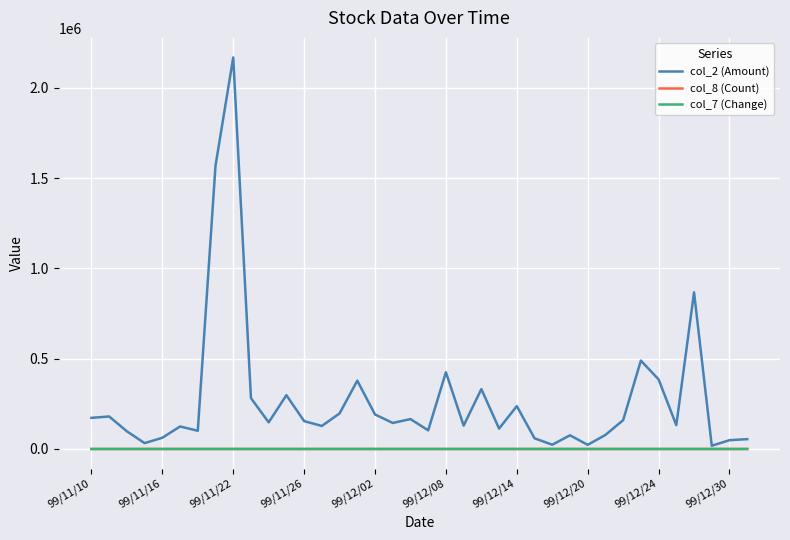

Which series has the largest total across all categories?

col_2 (Amount)